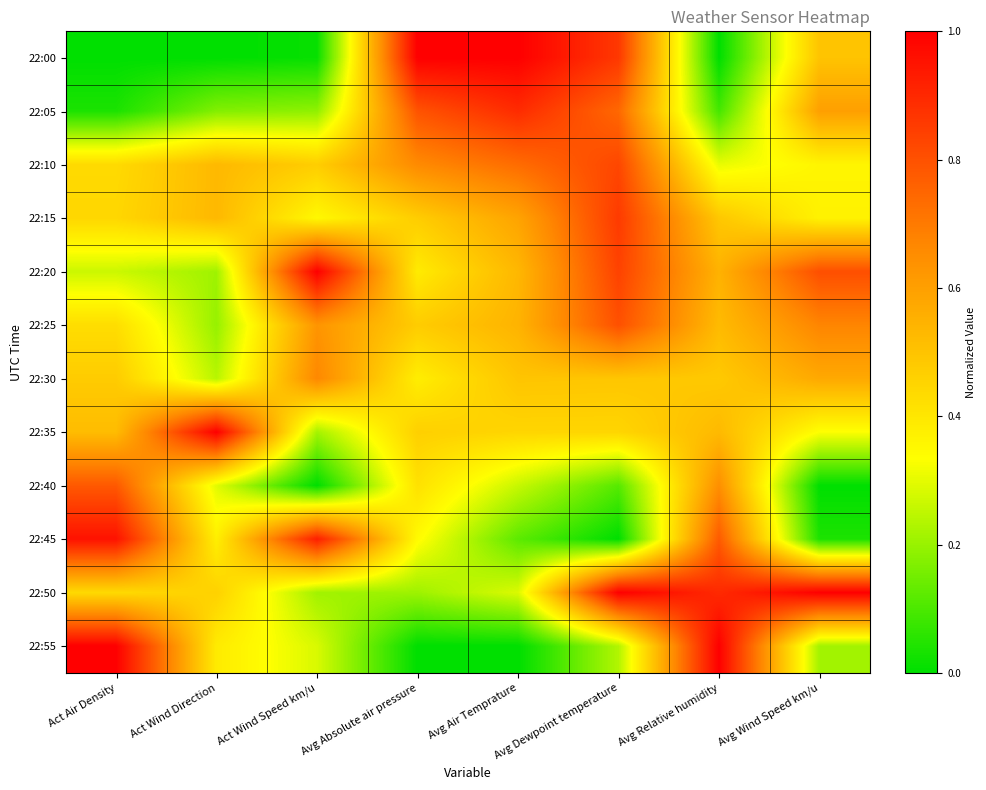

Which series has the largest range (max minus min)?

22:00